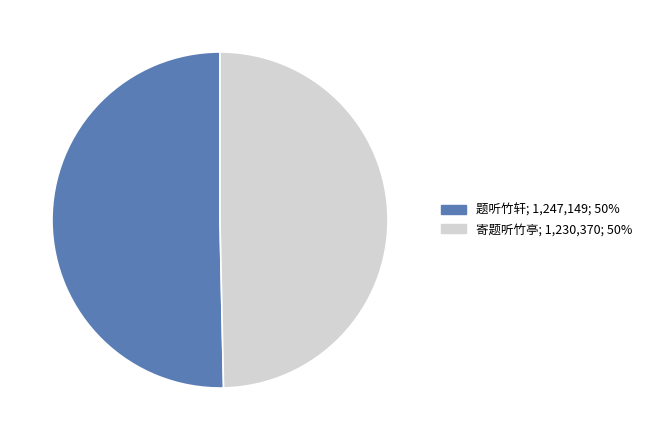

Combined, do 题听竹轩 and 寄题听竹亭 account for over 50%?

Yes